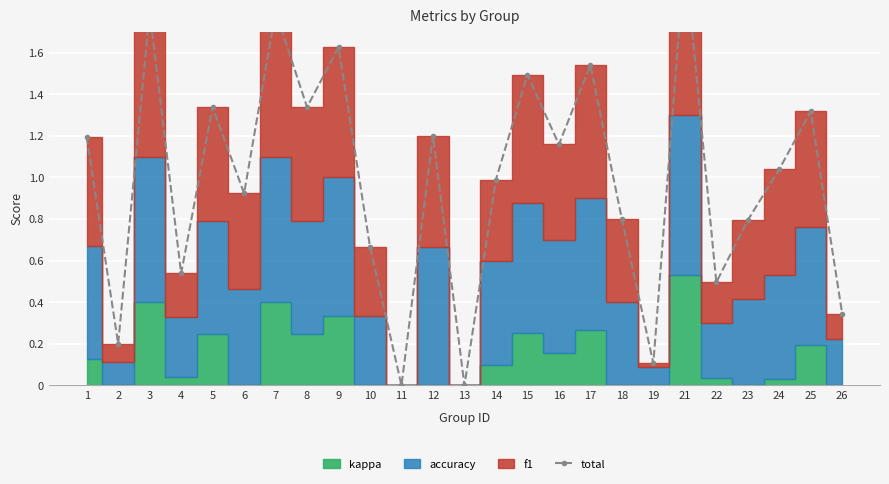

How many points are higher than both their immediate neighbors (excluding endpoints)?

9